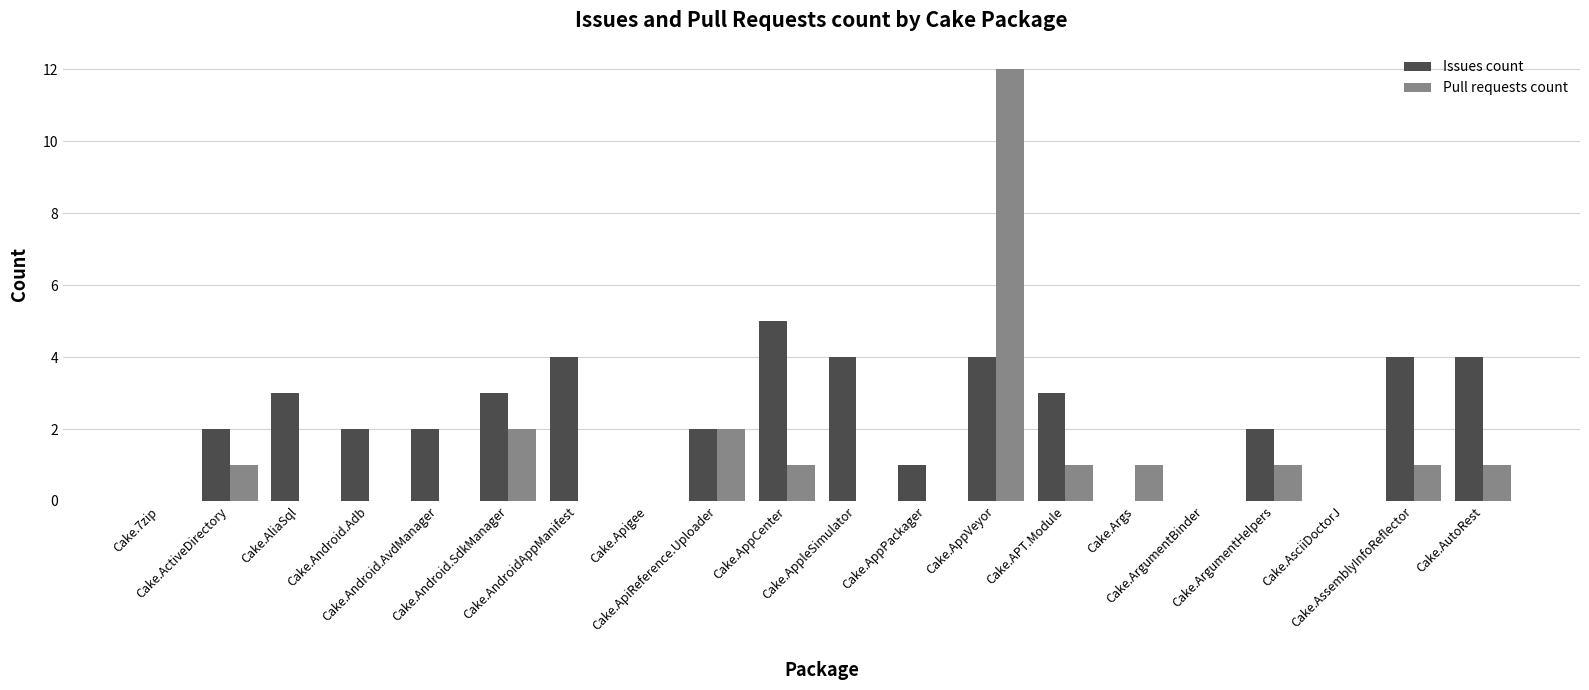

What is the greatest value displayed?

12